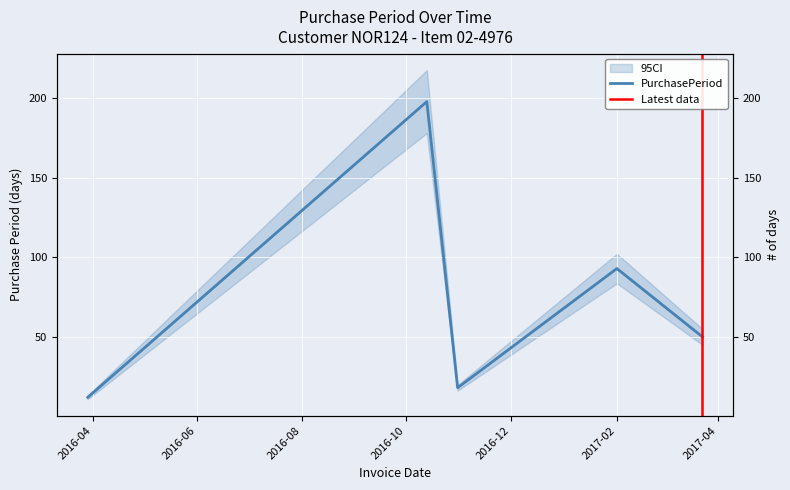

Reading right to left, list all the values displayed in this chart.

50	93	18	198	12